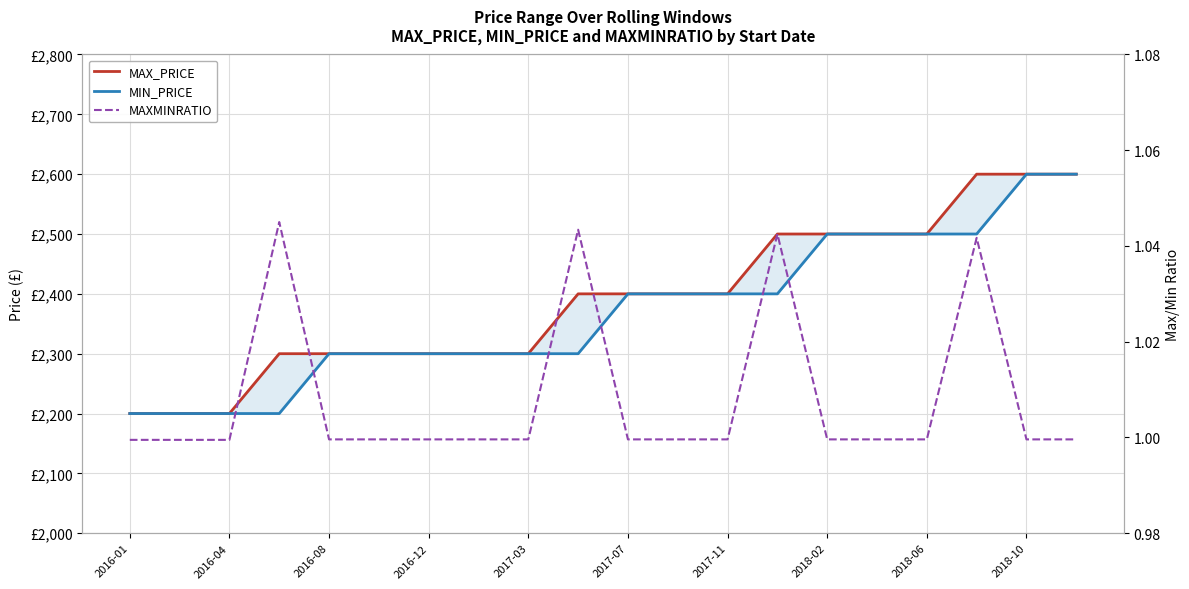

True or false: MAXMINRATIO and MAX_PRICE intersect in this chart.

False